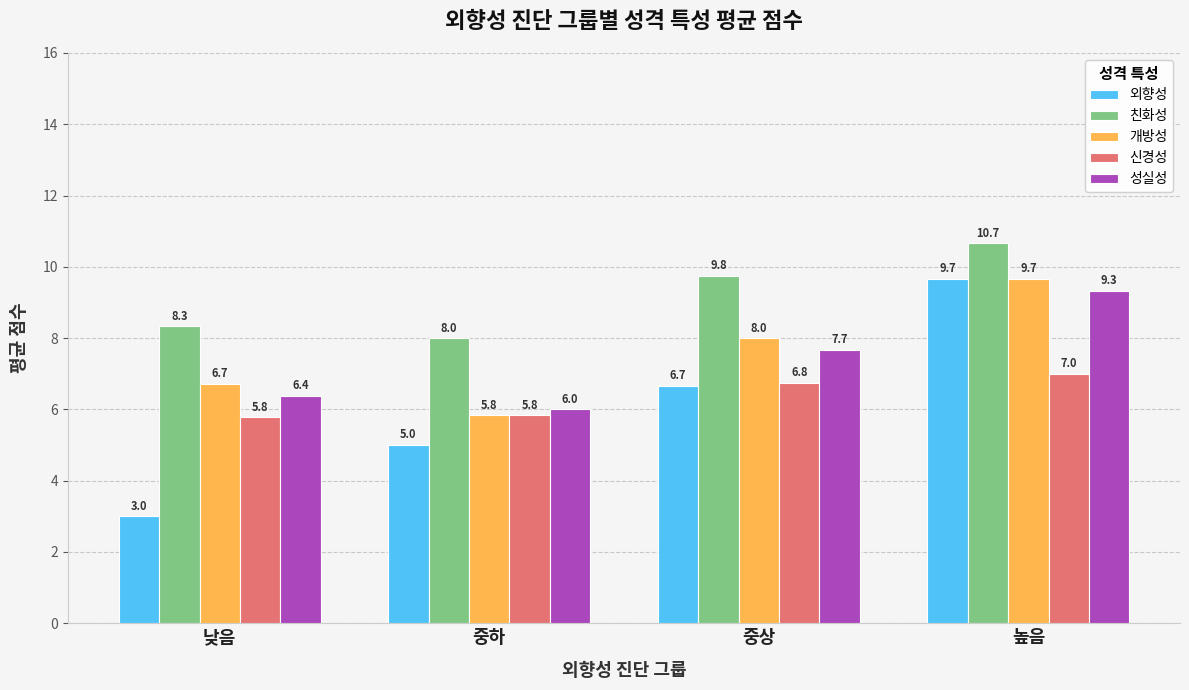

Which series has the largest total across all categories?

친화성